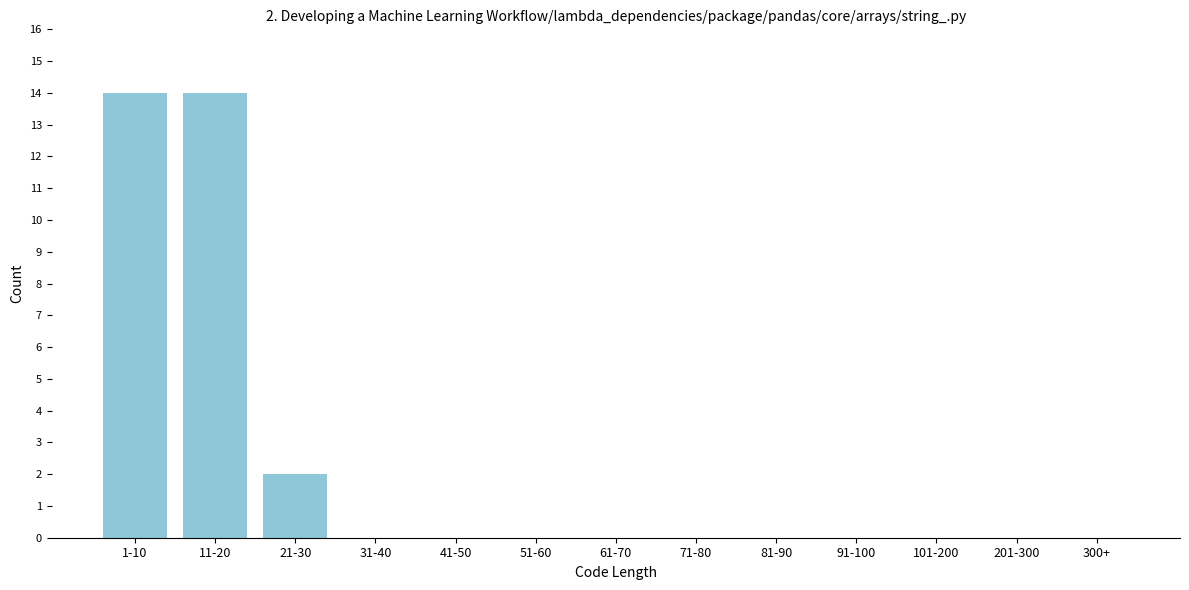

Reading left to right, list all the values displayed in this chart.

1-10=14	11-20=14	21-30=2	31-40=0	41-50=0	51-60=0	61-70=0	71-80=0	81-90=0	91-100=0	101-200=0	201-300=0	300+=0